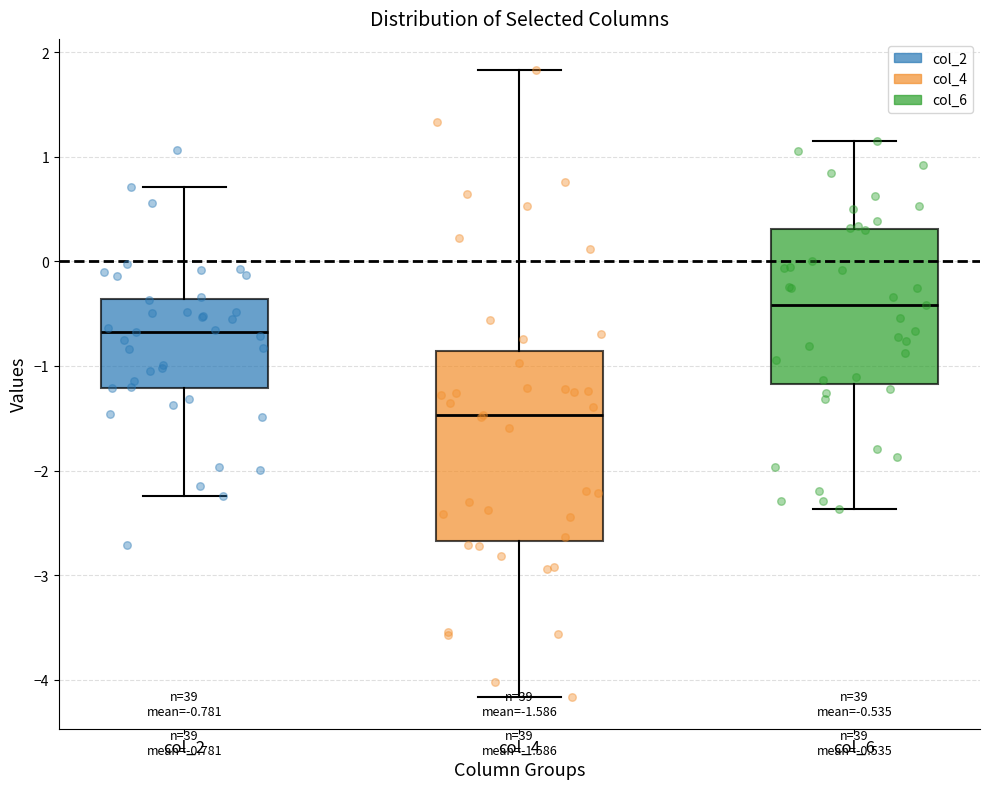

Which box is the tallest, from its lower edge to its upper edge?

col_4